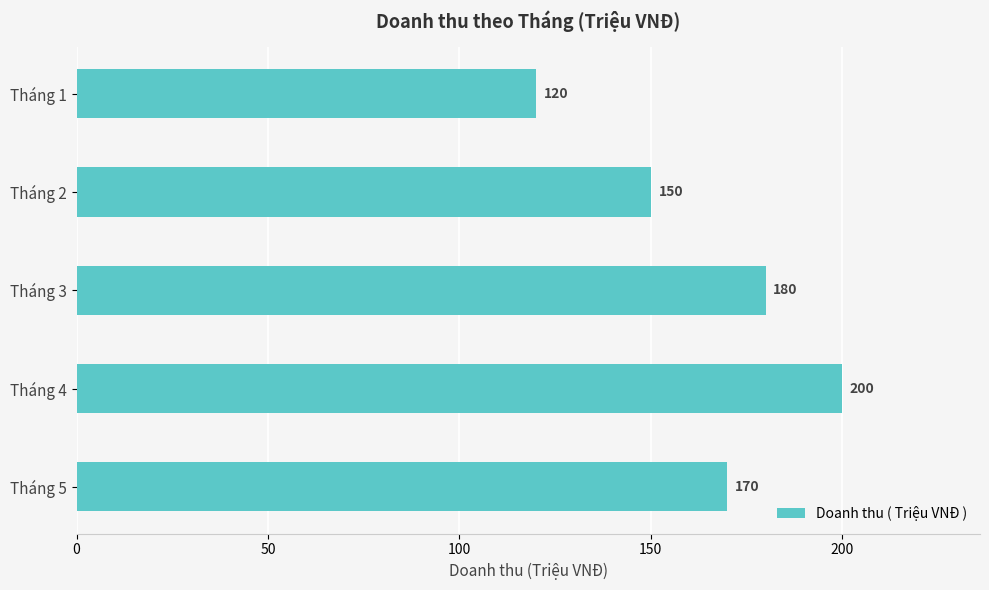

Reading bottom to top, what are all the values shown in this chart?

170	200	180	150	120